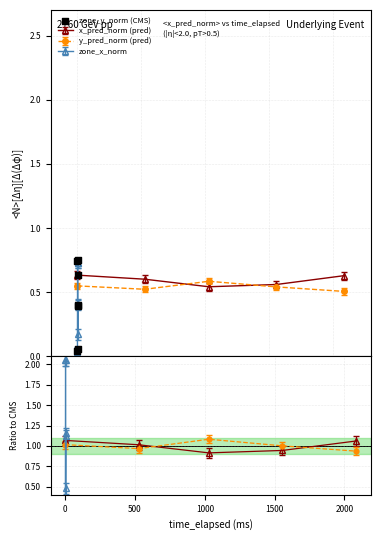

What is the change in value from 0 to 2000?

-0.1